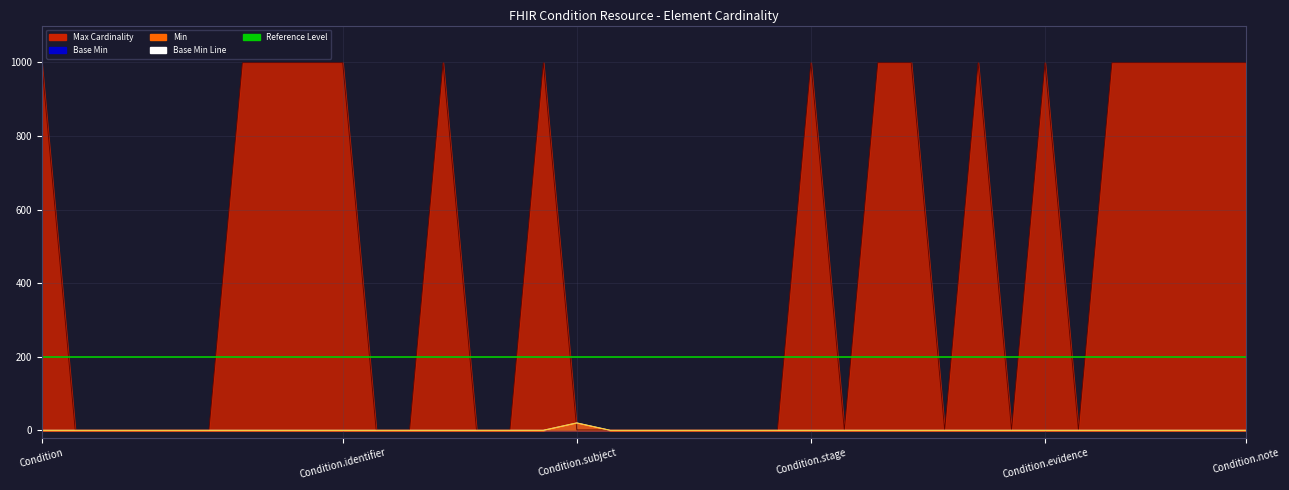

At which category does the chart reach its peak across all series?

Condition